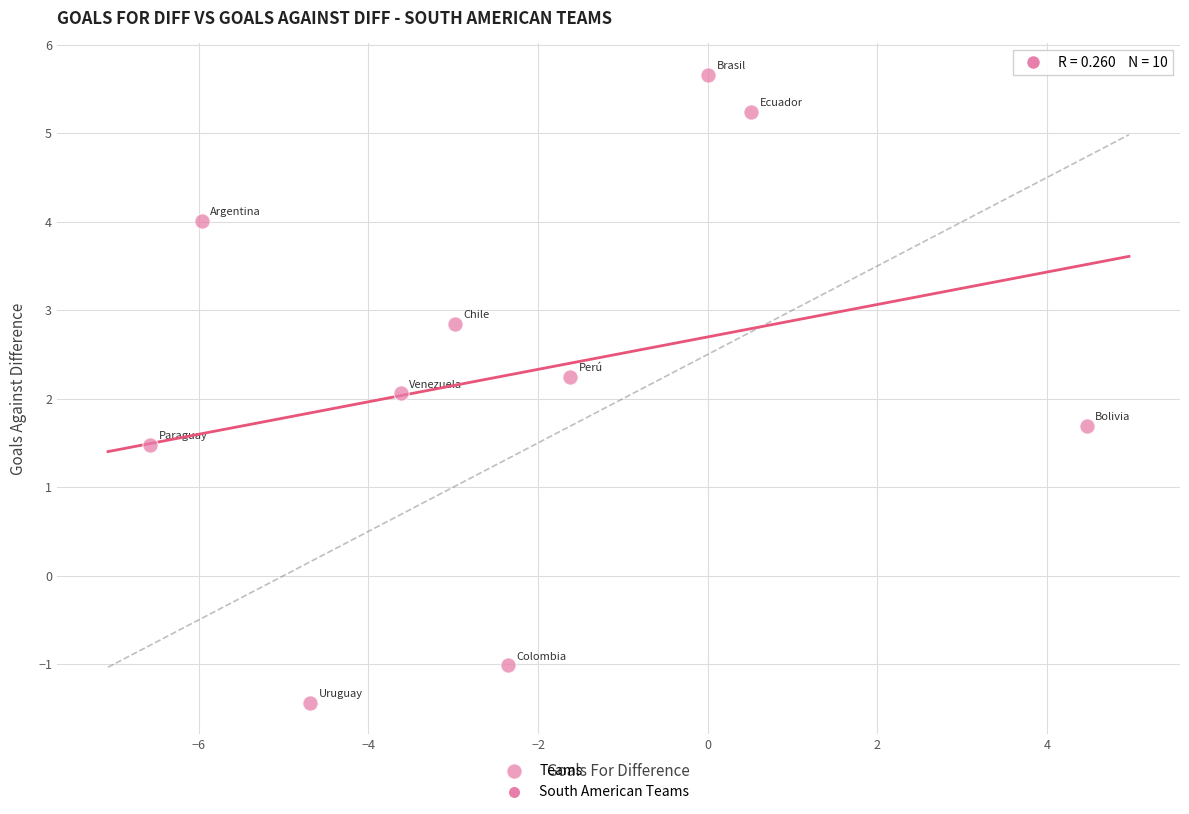

What is the average X value?

-2.3